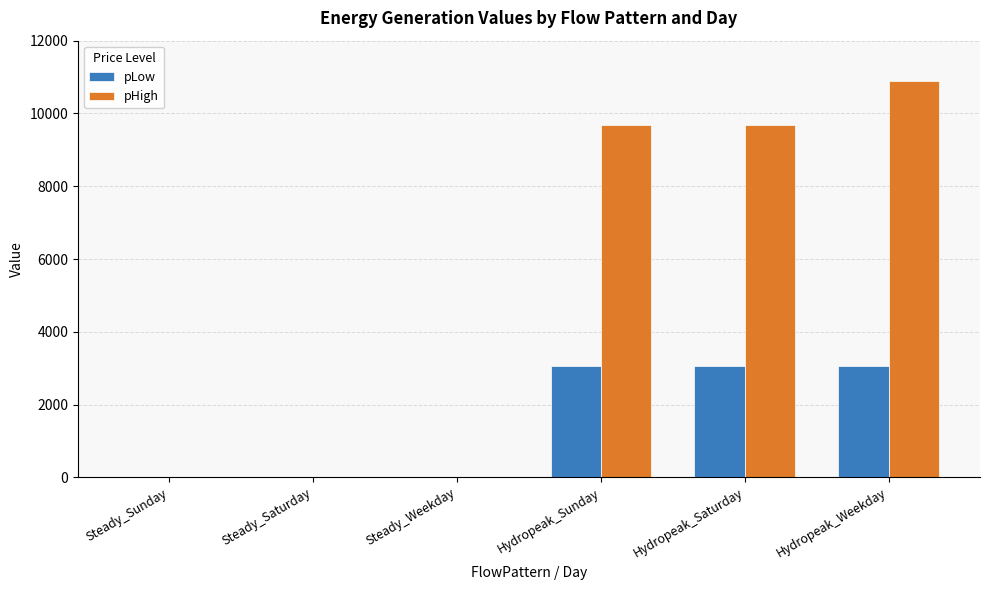

What are all the series names shown in the legend?

pLow, pHigh